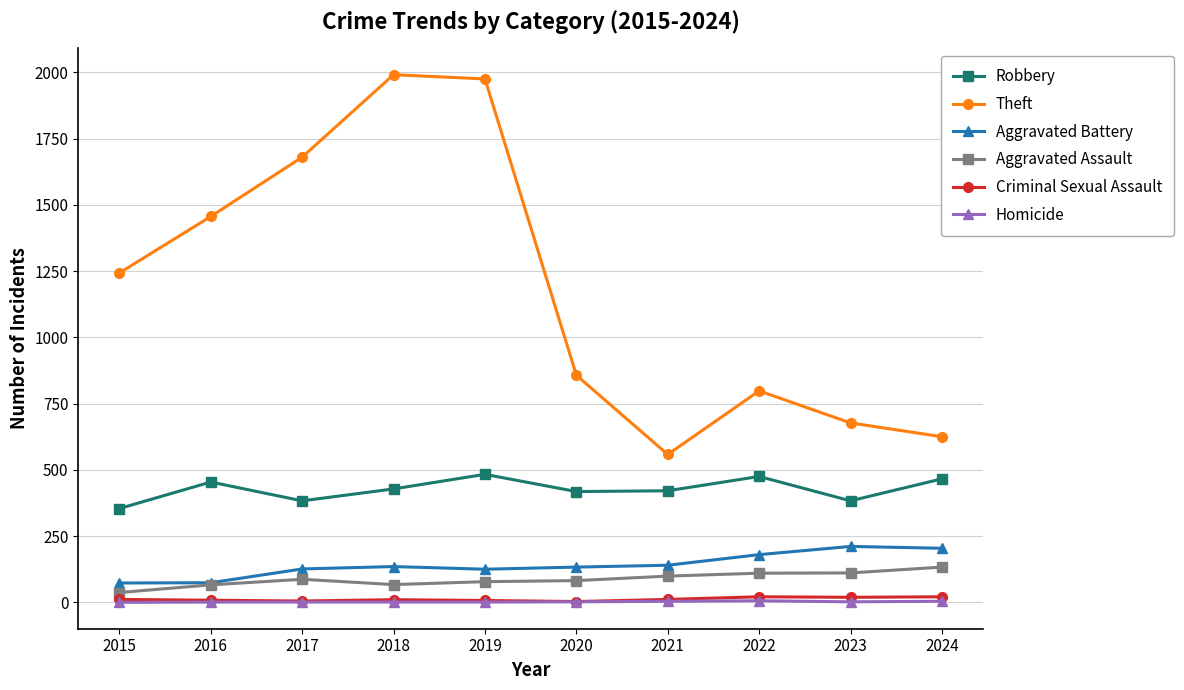

What are all the series names shown in the legend?

Robbery, Theft, Aggravated Battery, Aggravated Assault, Criminal Sexual Assault, Homicide